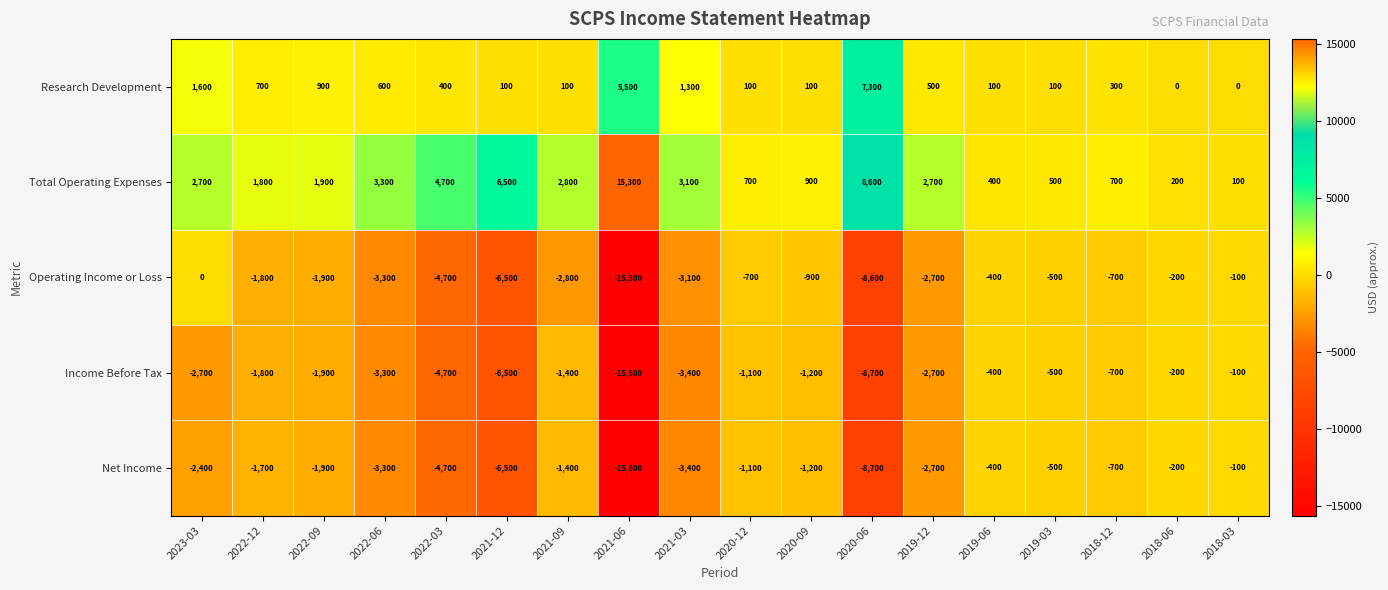

Is it true that Income Before Tax equals -1800 at 2022-12?

True